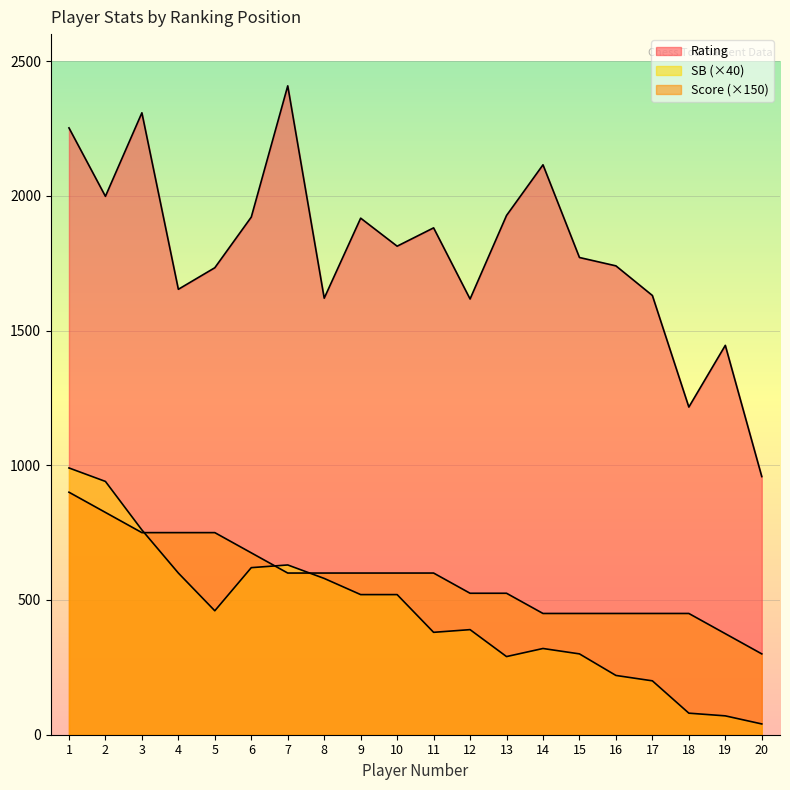

Reading right to left, extract all data points from this chart.

Rating: 958	1445	1216	1630	1740	1771	2115	1927	1617	1881	1813	1917	1620	2408	1921	1733	1653	2308	1998	2252
Score: 300	375	450	450	450	450	450	525	525	600	600	600	600	600	675	750	750	750	825	900
SB: 40	70	80	200	220	300	320	290	390	380	520	520	580	630	620	460	600	760	940	990